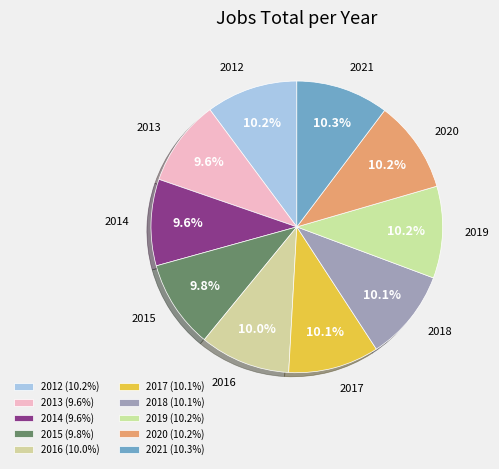

To the nearest percent, what percentage of the pie is 2017?

10%